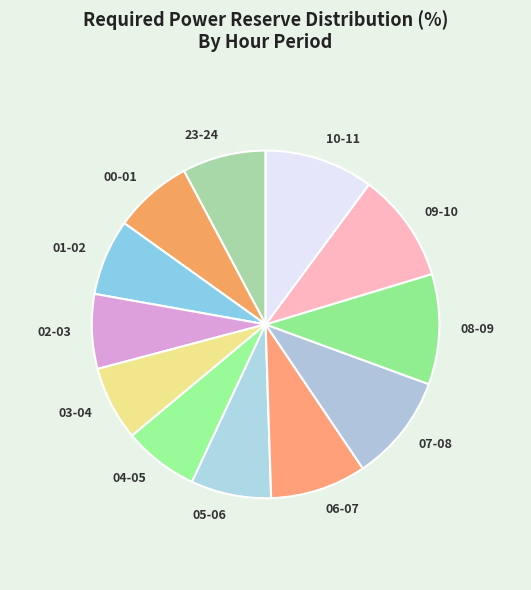

What is the ratio of the value at 04-05 to the value at 08-09?

0.7